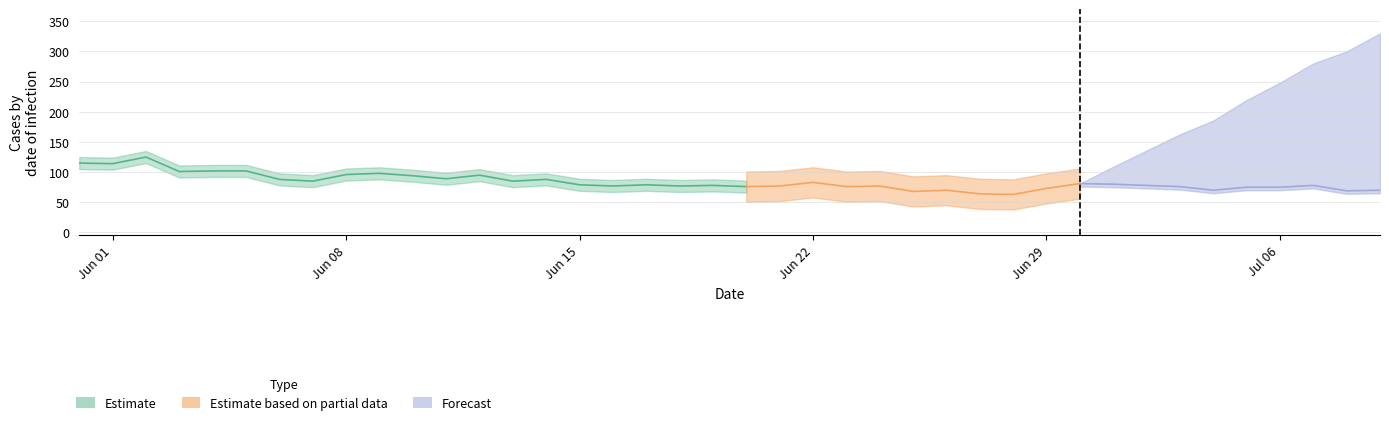

True or false: GE has a value of 1 at GE.

False